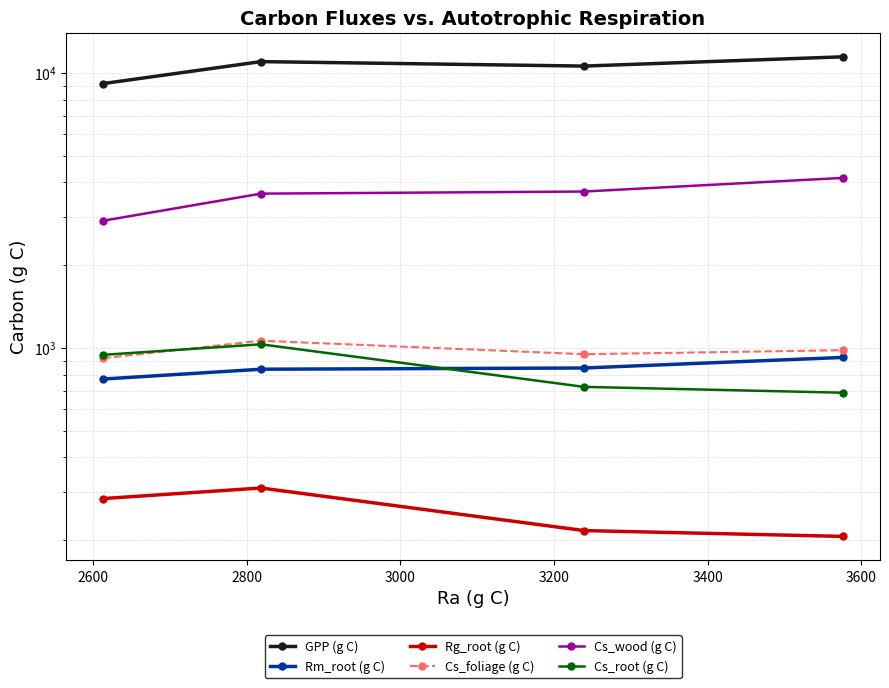

What is the value of the Cs_foliage (g C) point at the 1st from the left?

917.7